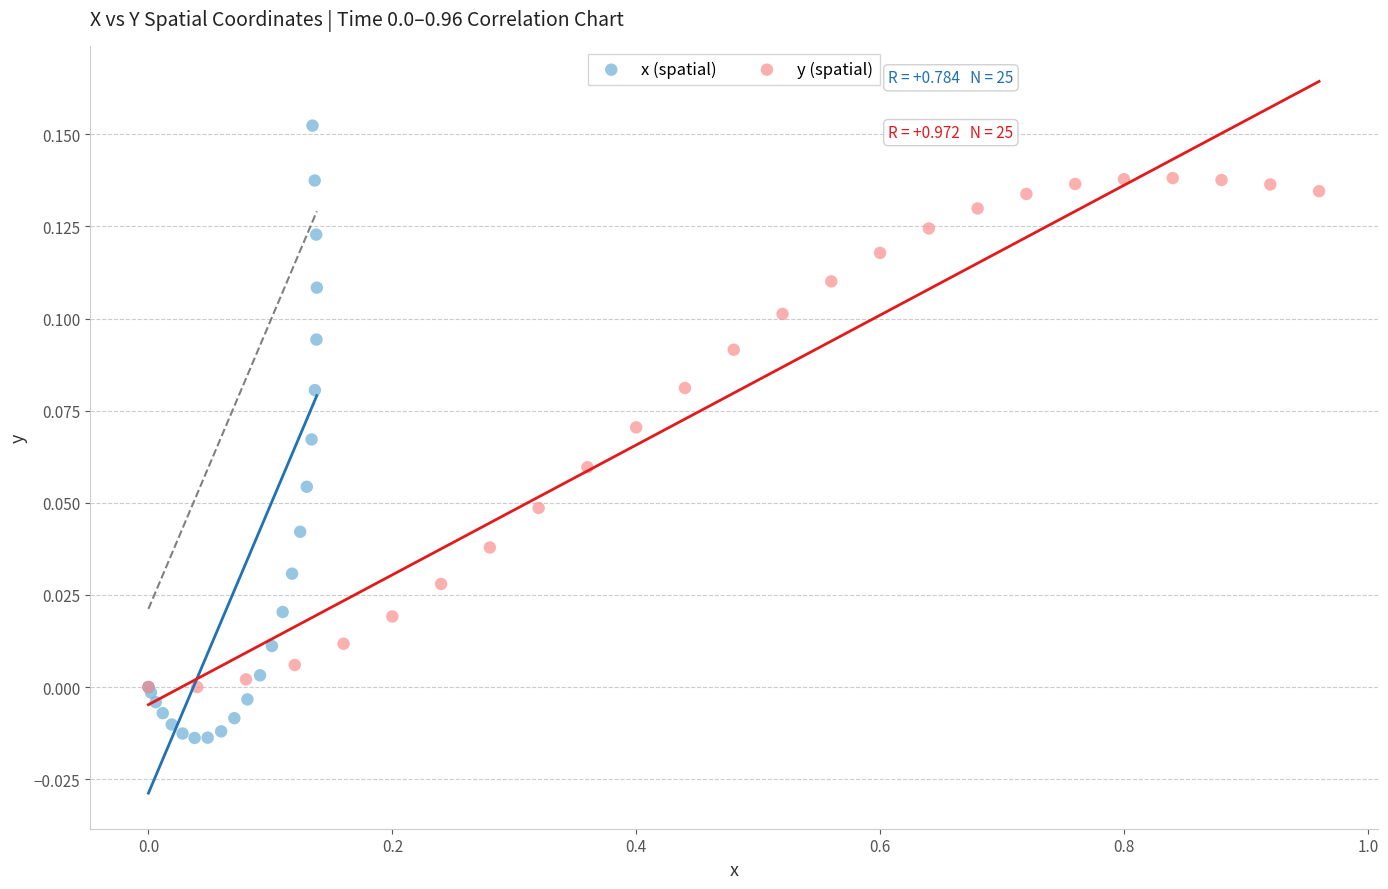

Which series has the largest Y range (max minus min)?

x (spatial)